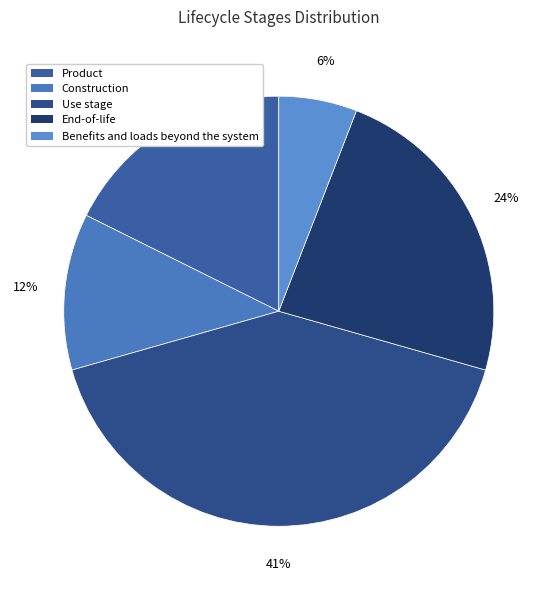

To the nearest percent, what portion does End-of-life represent?

24%